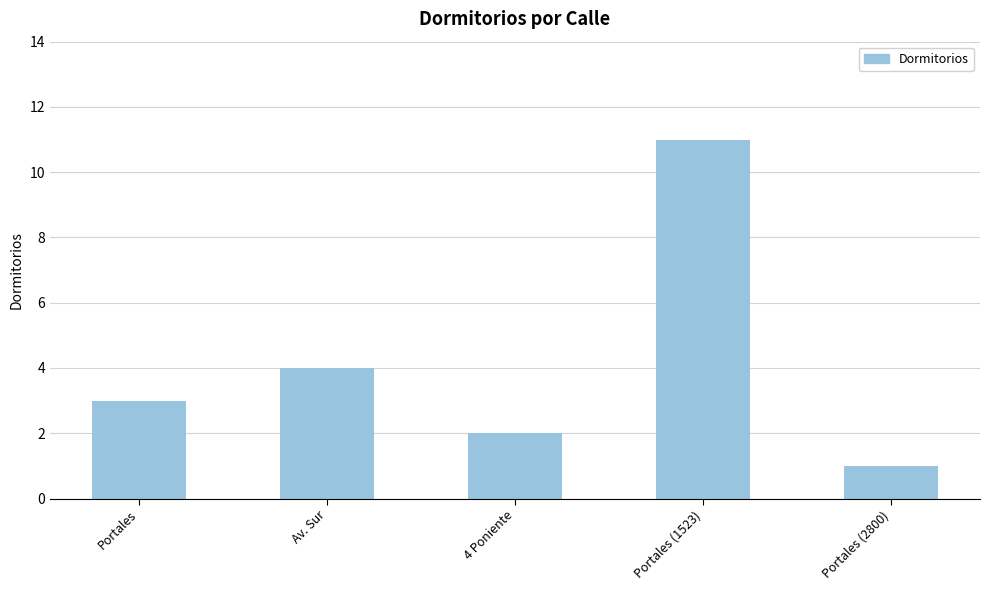

Reading left to right, transcribe all the data shown in this chart.

3	4	2	11	1